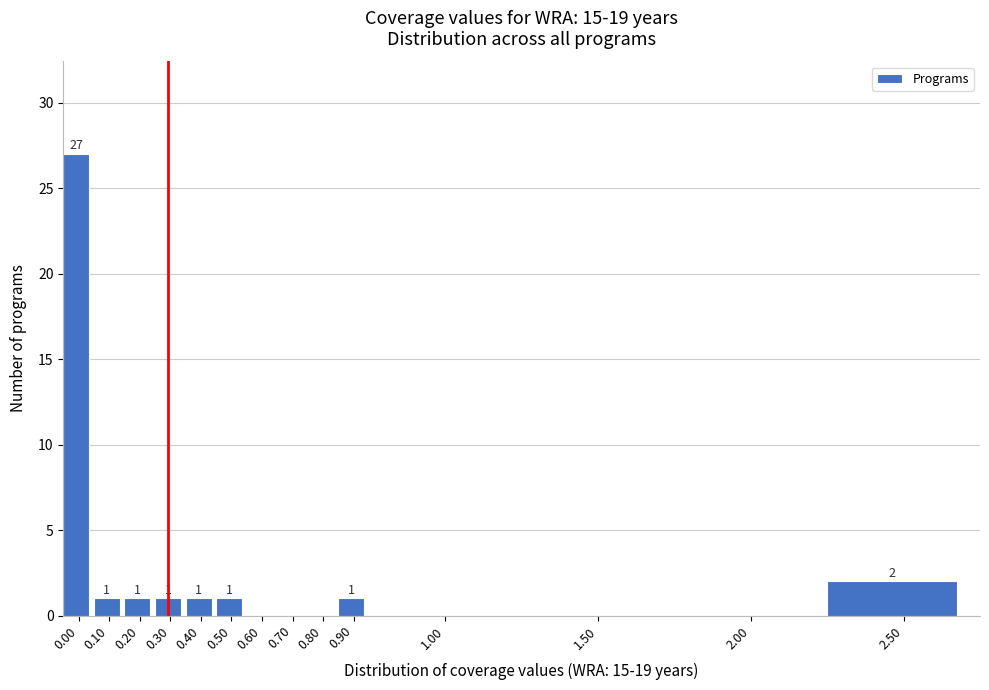

Reading left to right, transcribe all the data shown in this chart.

0.00=27	0.10=1	0.20=1	0.30=1	0.40=1	0.50=1	0.60=0	0.70=0	0.80=0	0.90=1	1.00=0	1.50=0	2.00=0	2.50=2